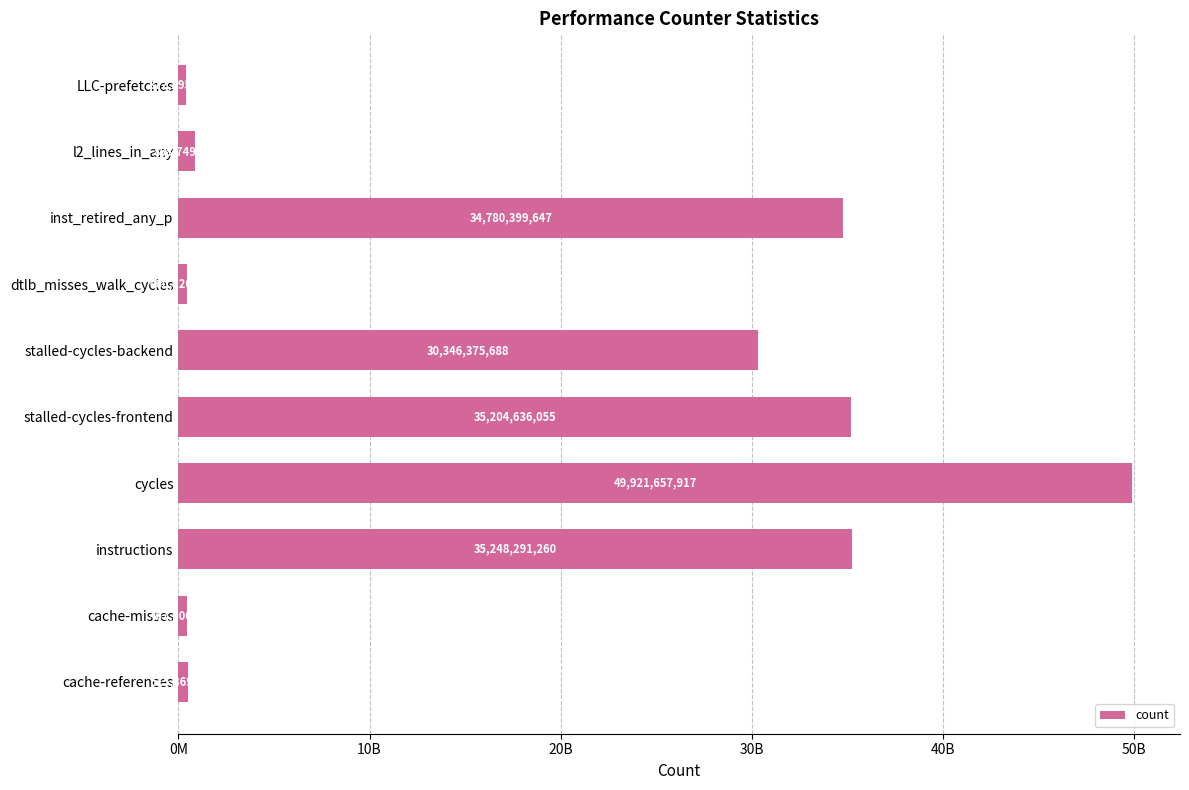

At which category does the chart reach its minimum across all series?

LLC-prefetches